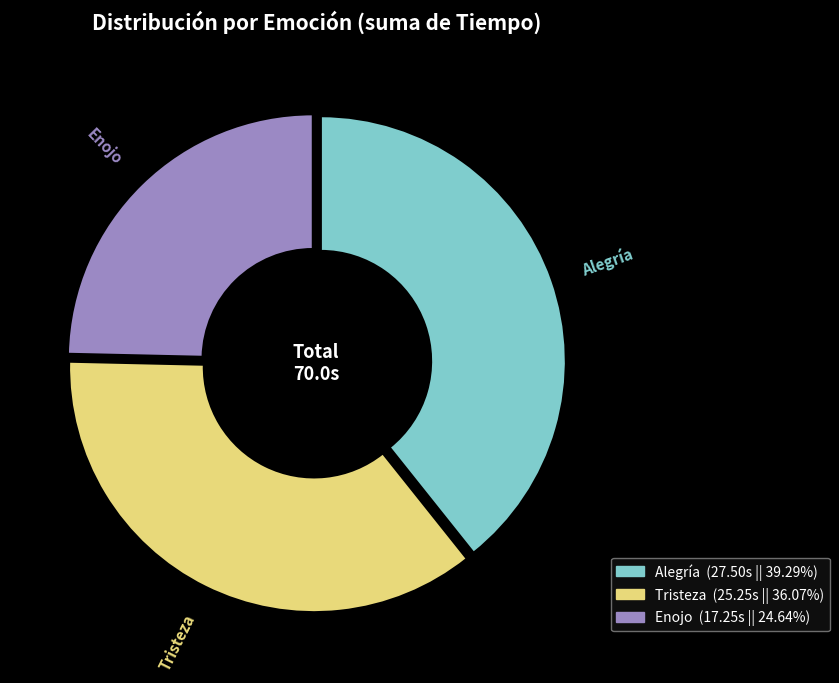

Do Alegría and Tristeza together represent more than half of the pie?

Yes